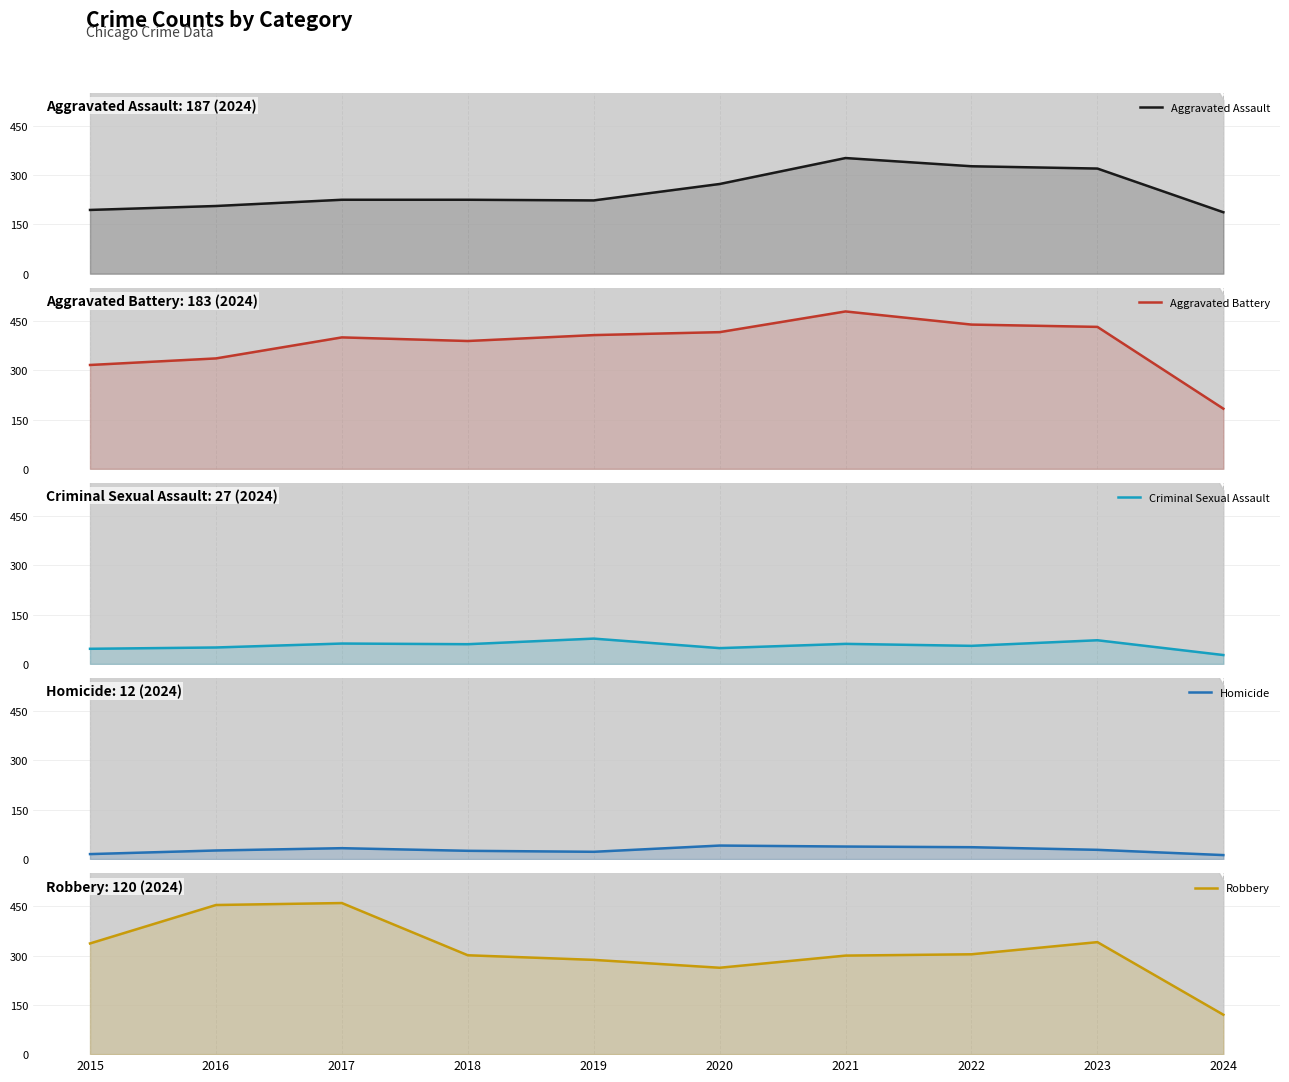

What is the total value across all series at 2016?

1072